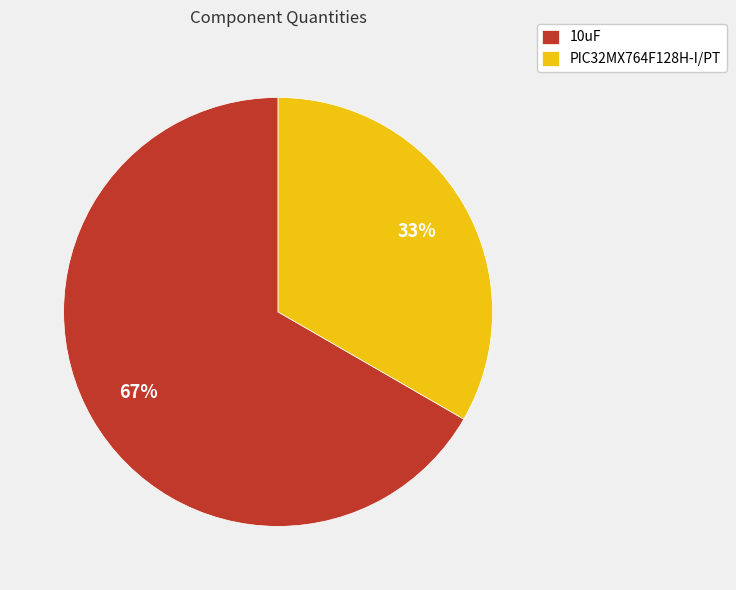

Between PIC32MX764F128H-I/PT and 10uF, which is larger?

10uF